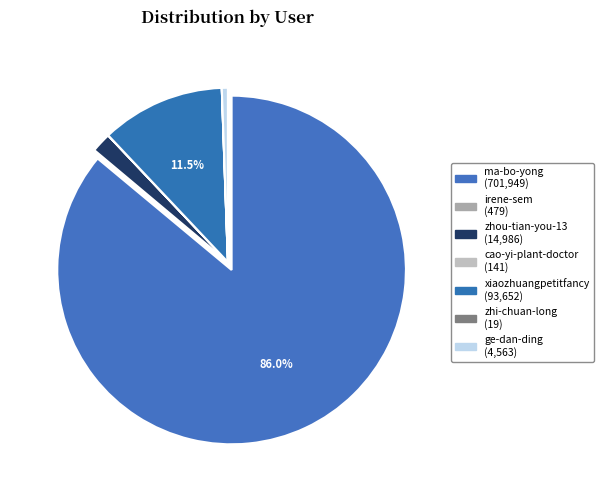

To the nearest percent, what portion does ma-bo-yong represent?

86%